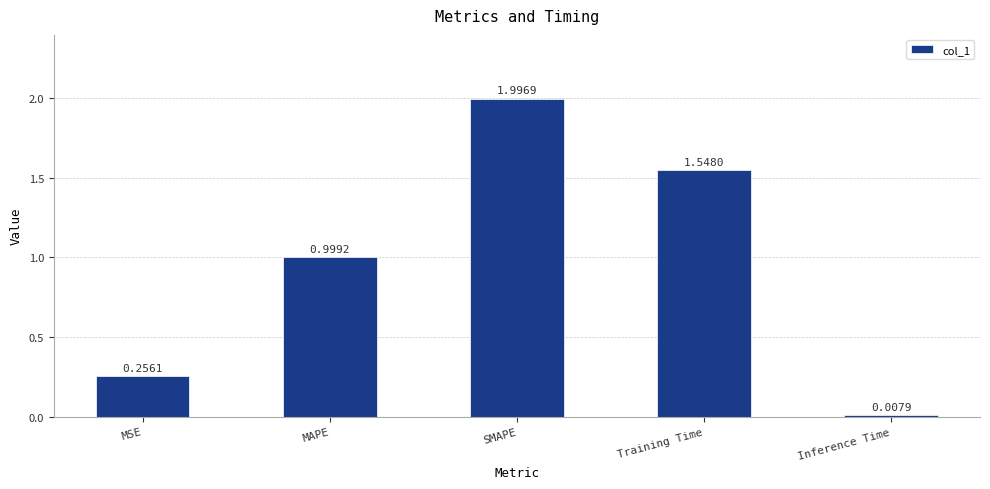

What is the label of the 1st bar from the left?

MSE